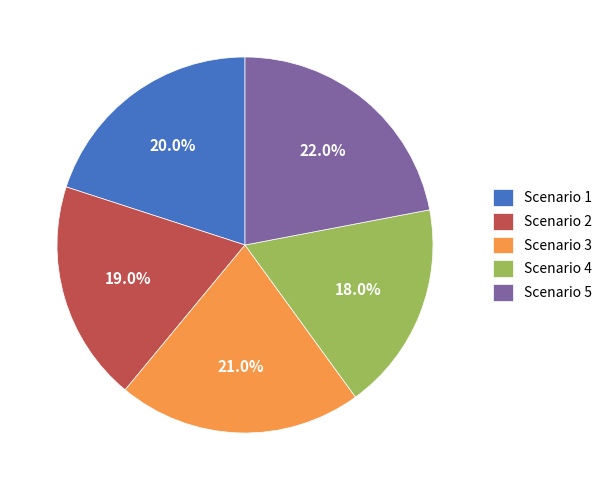

What percentage is NOT represented by Scenario 3?

79.0%